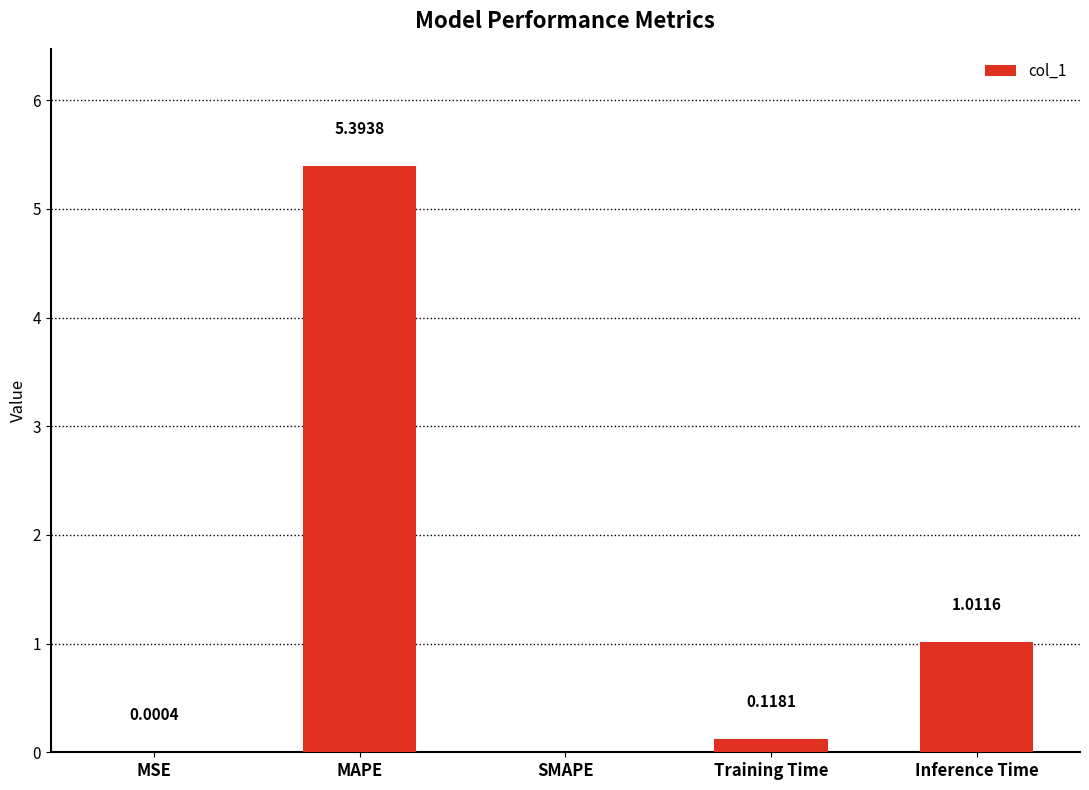

What is the sum of all values?

6.5